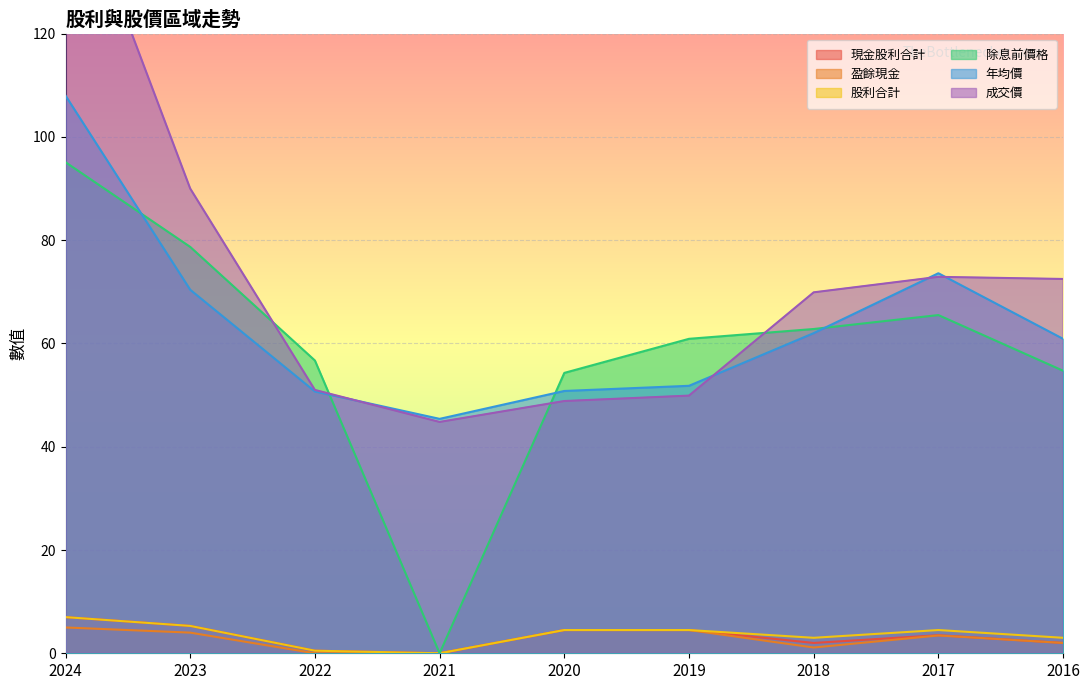

What is the highest value of the 除息前價格 series?

95.1